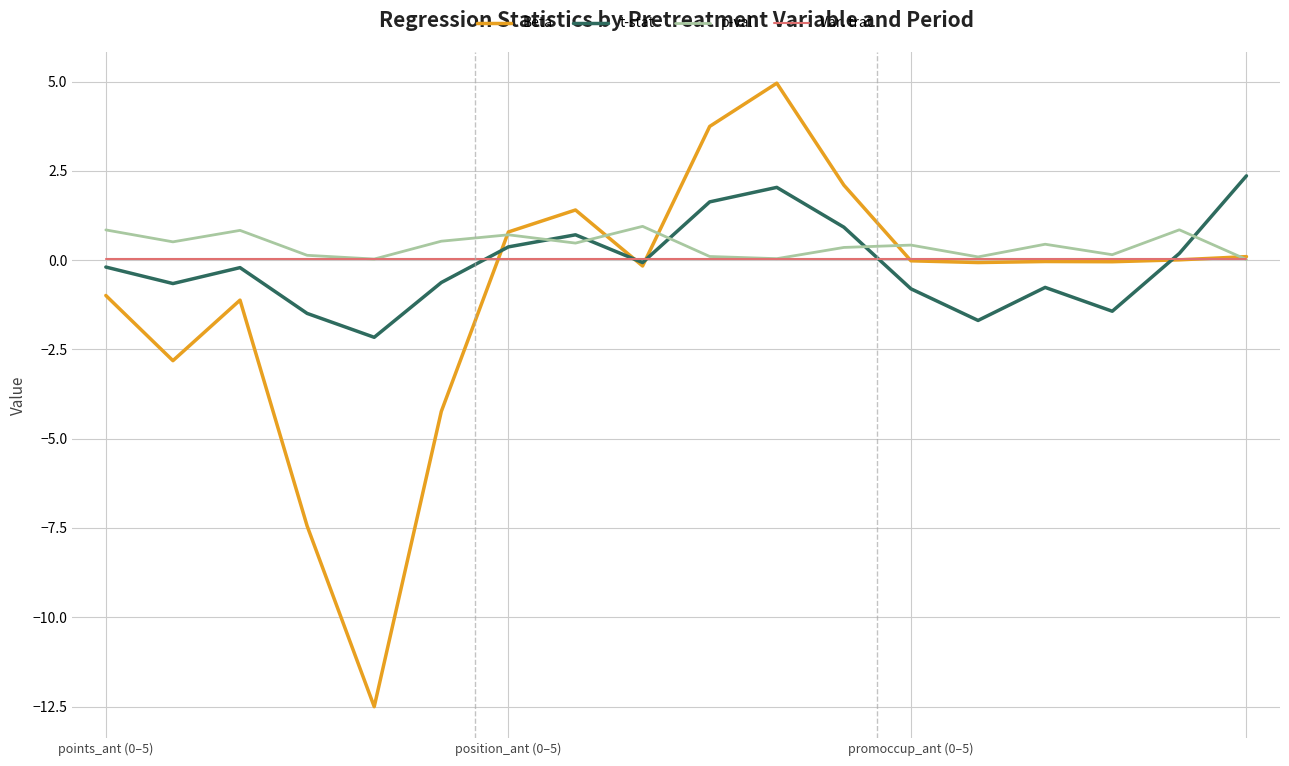

Which series has the widest spread of values?

Beta